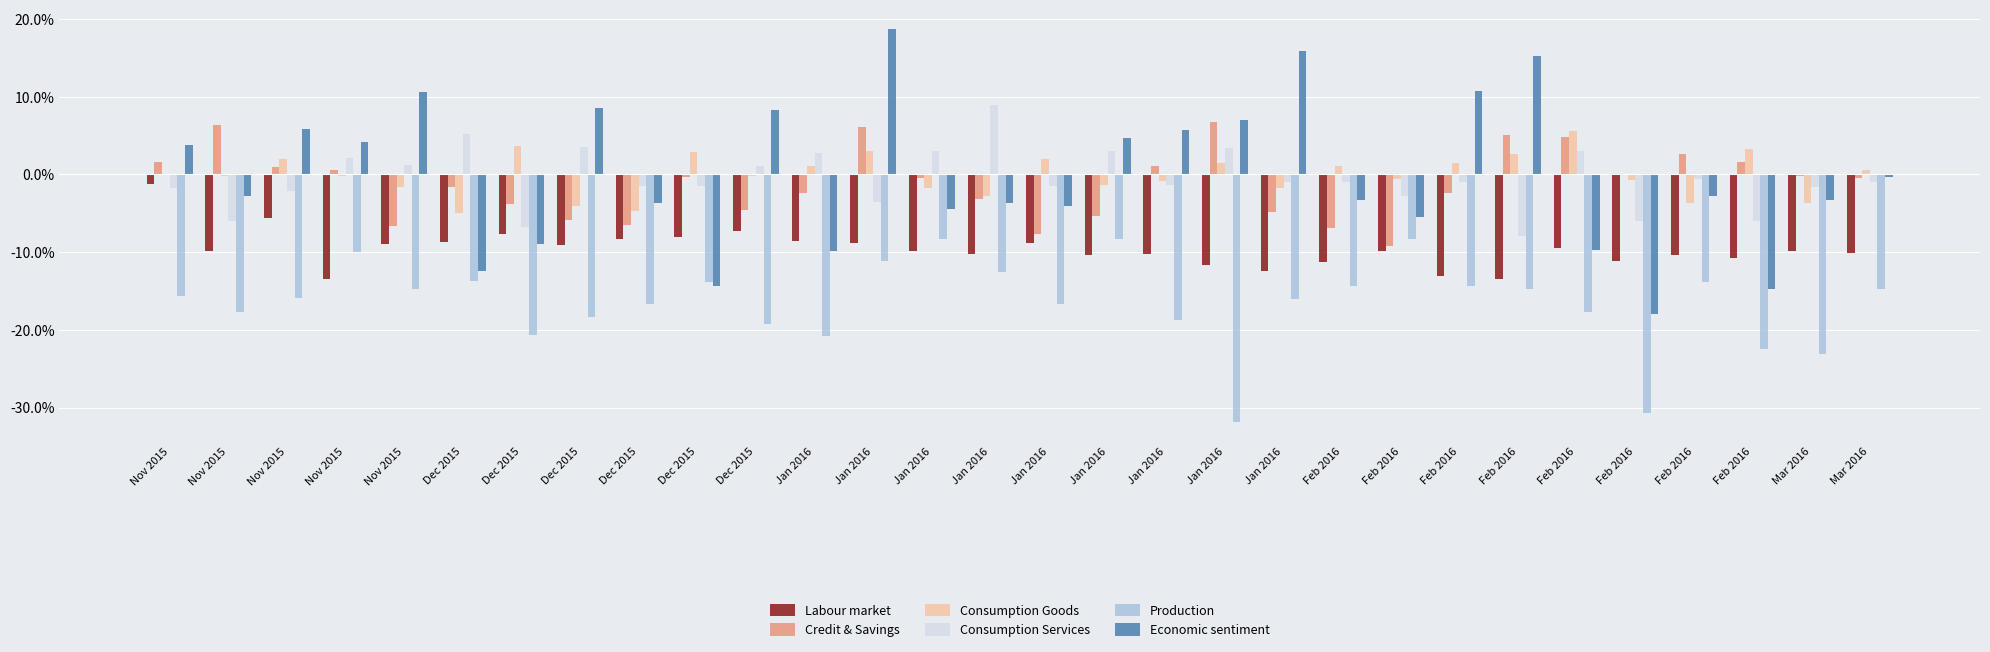

Is the value of Economic sentiment at Nov 2015 greater than the value of Consumption Services at Nov 2015?

Yes